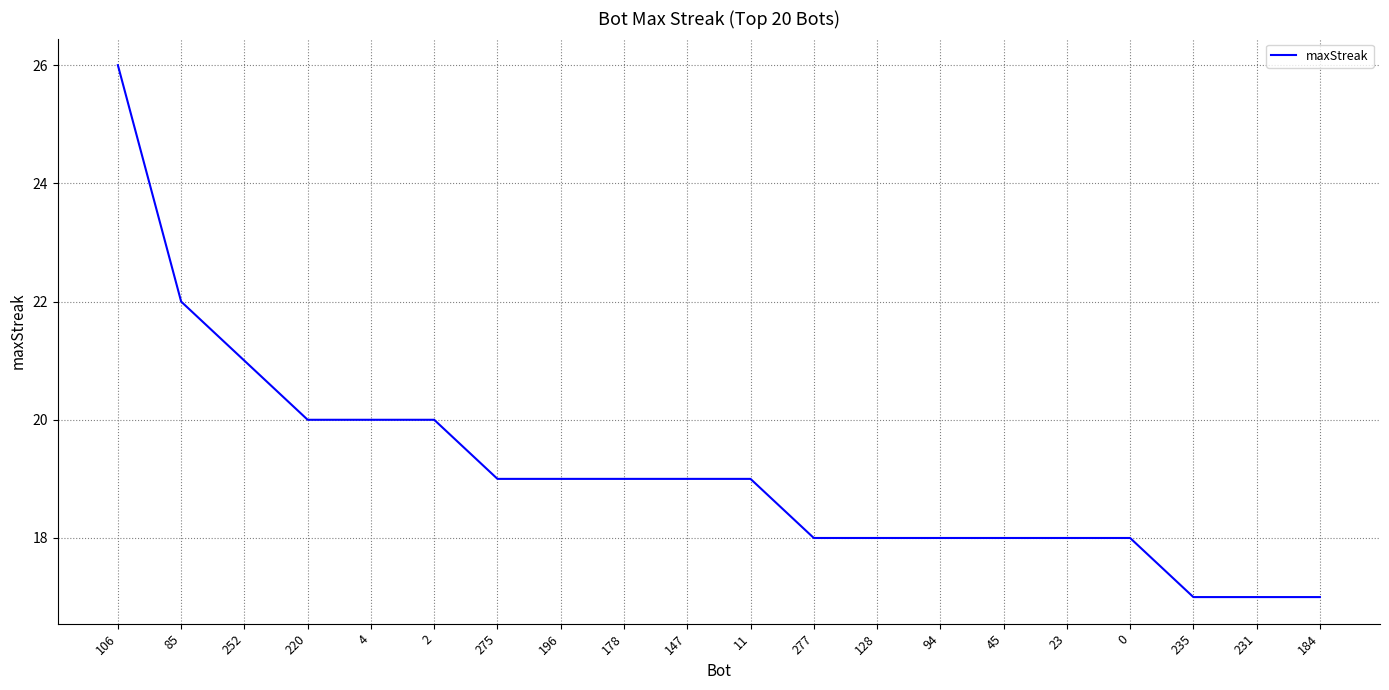

Is it true that the value at 277 is 4?

False